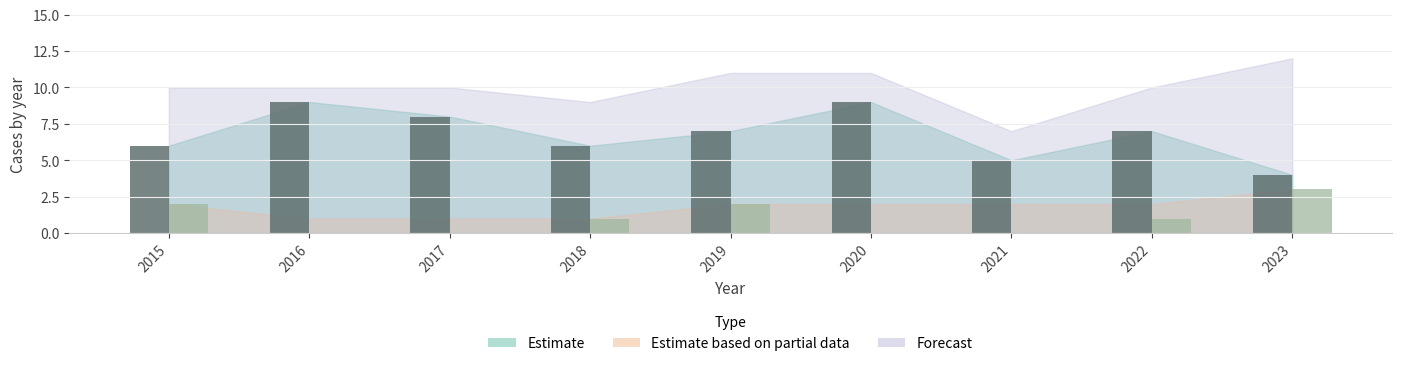

What is the total value across all series at 2022?

8